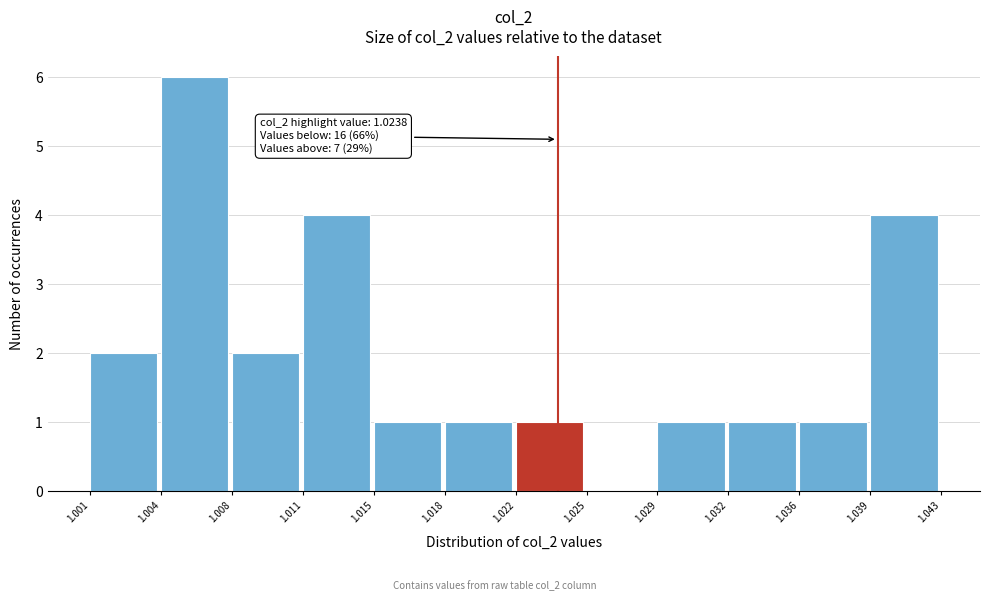

Which range on the x-axis has the tallest bar?

1.004 to 1.008